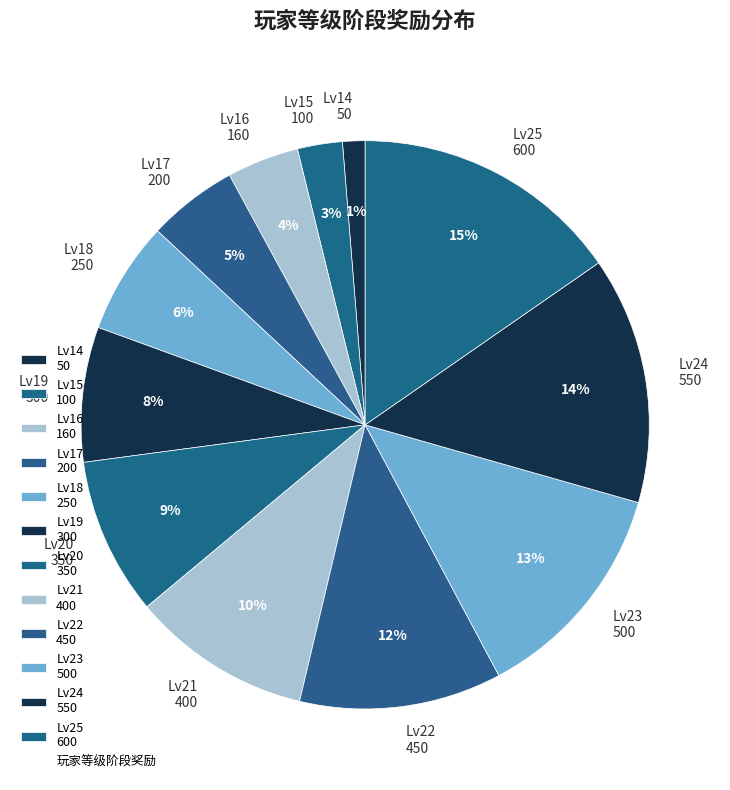

To the nearest percent, what is the difference between the Lv24 550 and Lv16 160 slice percentages?

10%